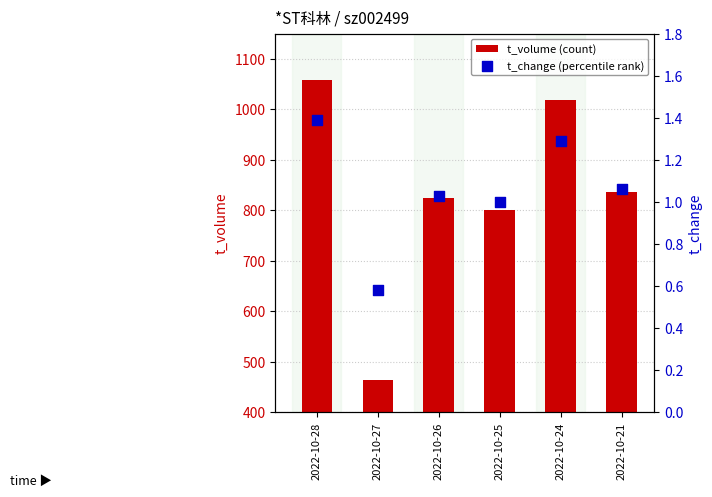

At how many categories does at least one series exceed 741?

5